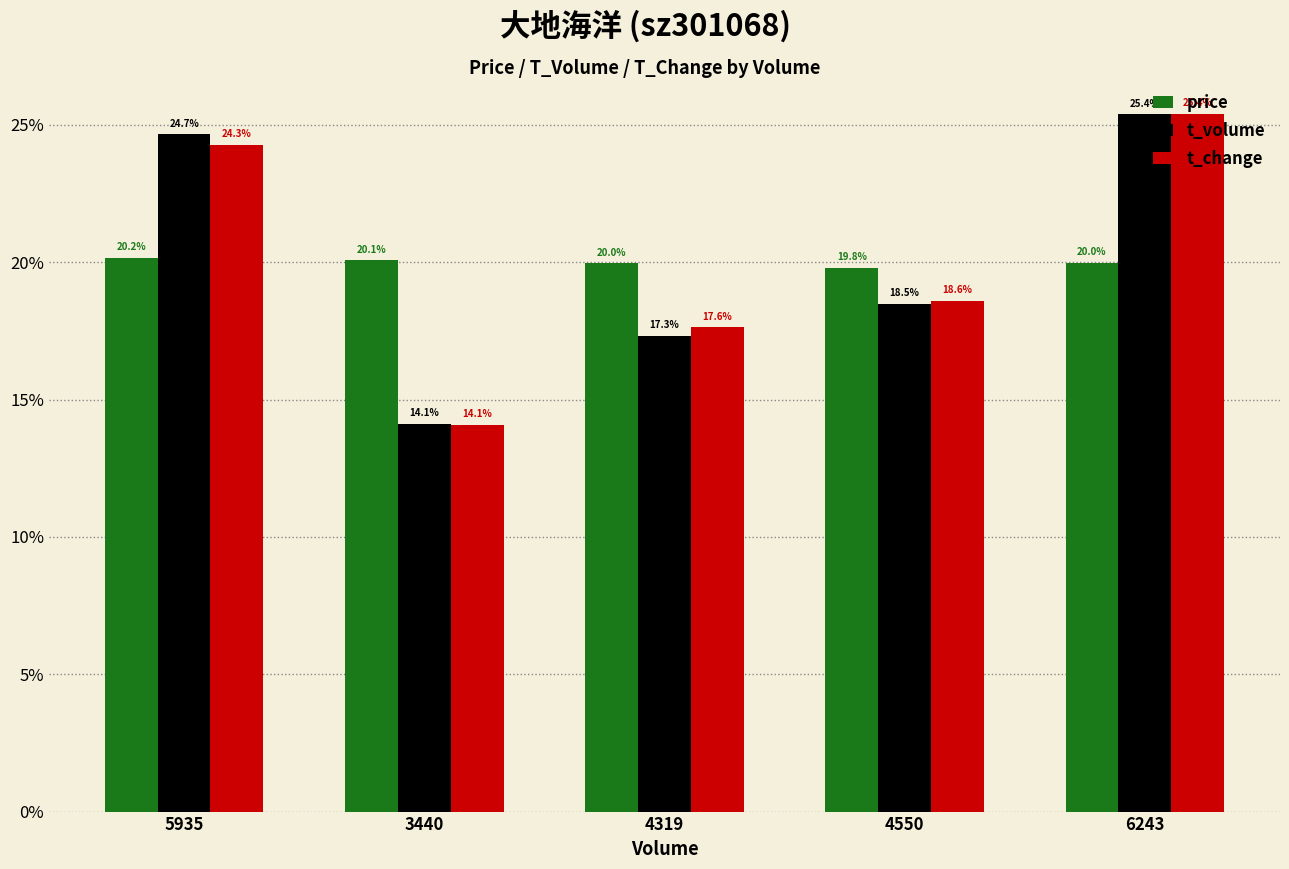

Reading left to right, extract all data points from this chart.

price: 0.2	0.2	0.2	0.2	0.2
t_volume: 0.2	0.1	0.2	0.2	0.3
t_change: 0.2	0.1	0.2	0.2	0.3